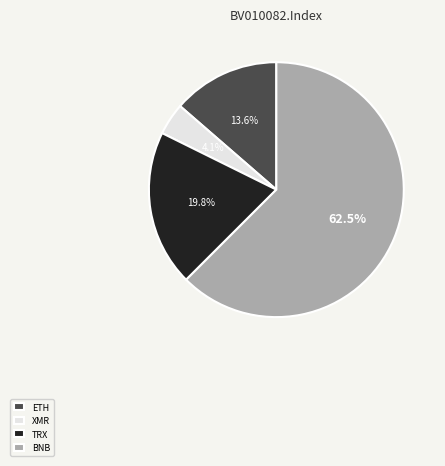

How much of the chart is everything except TRX?

80.2%